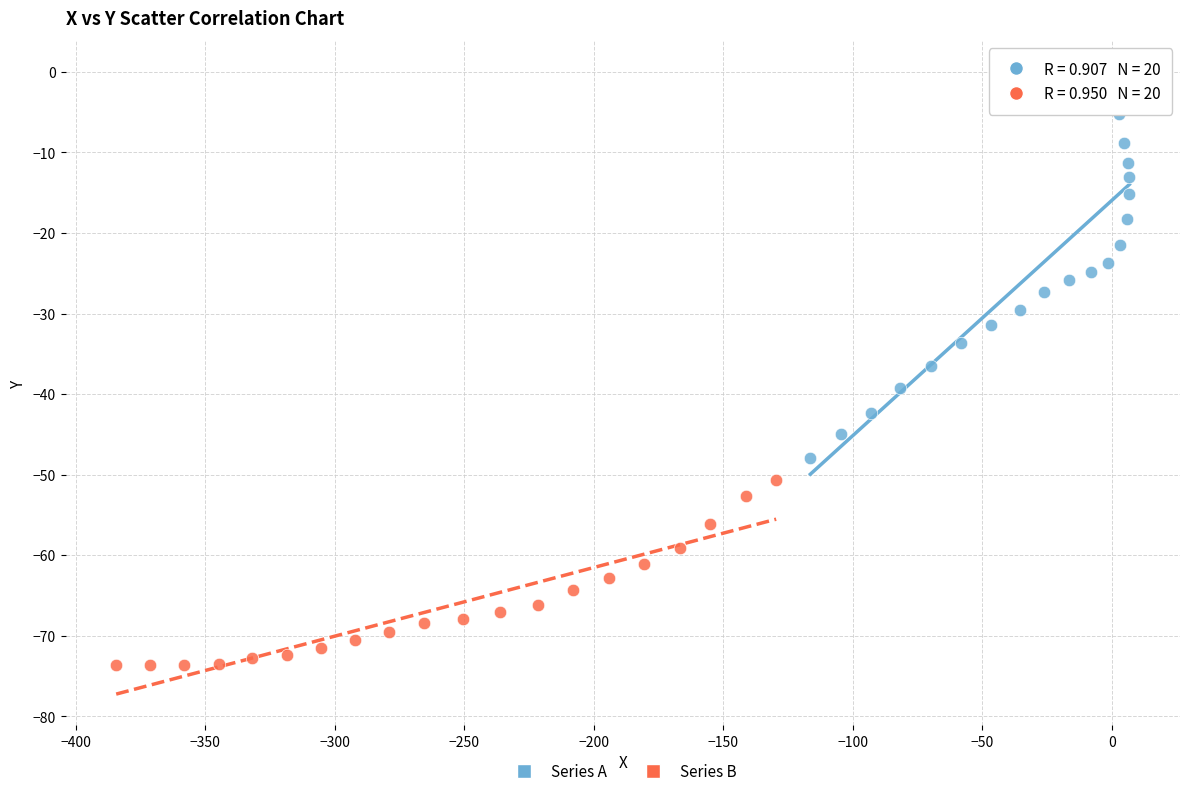

Which series contains the lowest Y value?

Series B